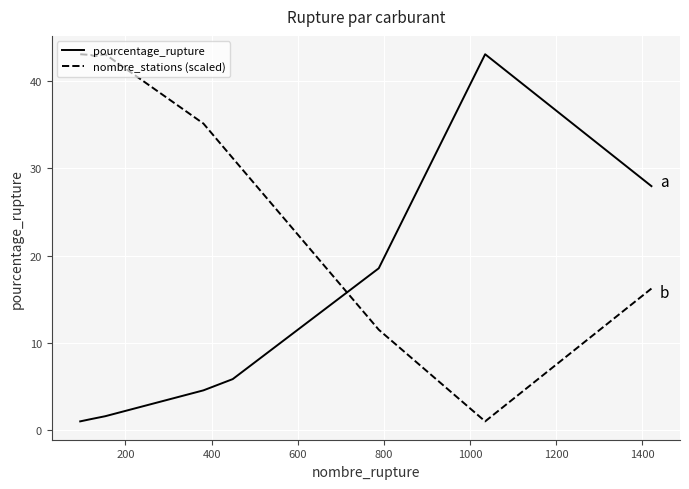

What is the minimum value for pourcentage_rupture?

1.0